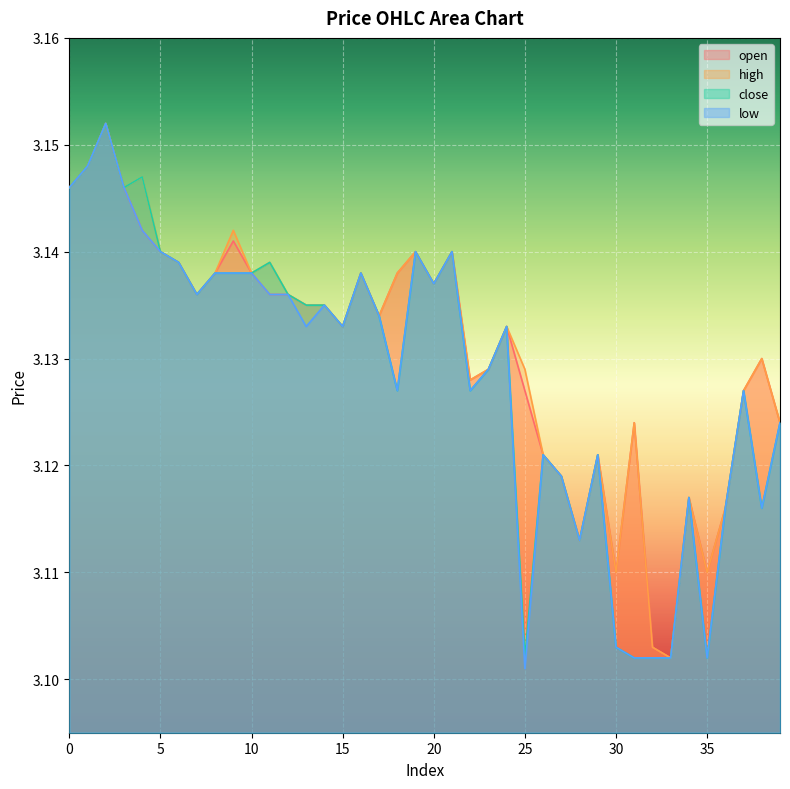

The value of open at 32 is 4.6. True or false?

False